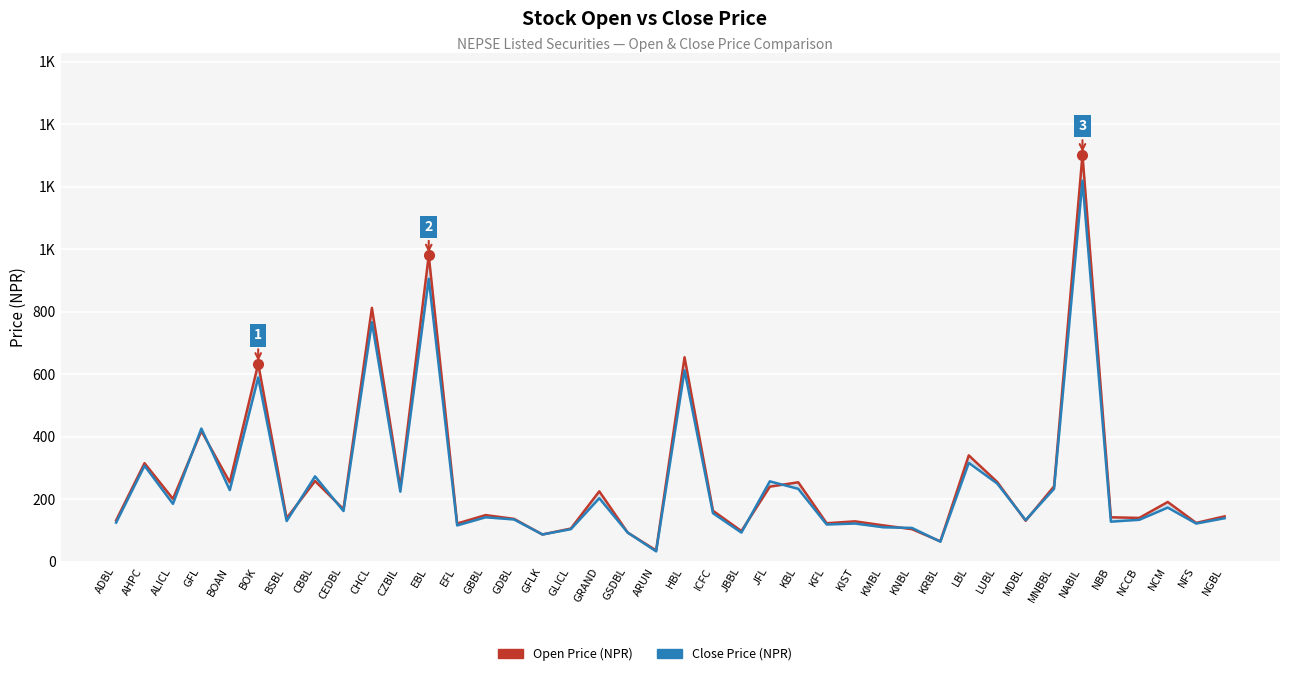

What are all the series names shown in the legend?

Open Price, Close Price